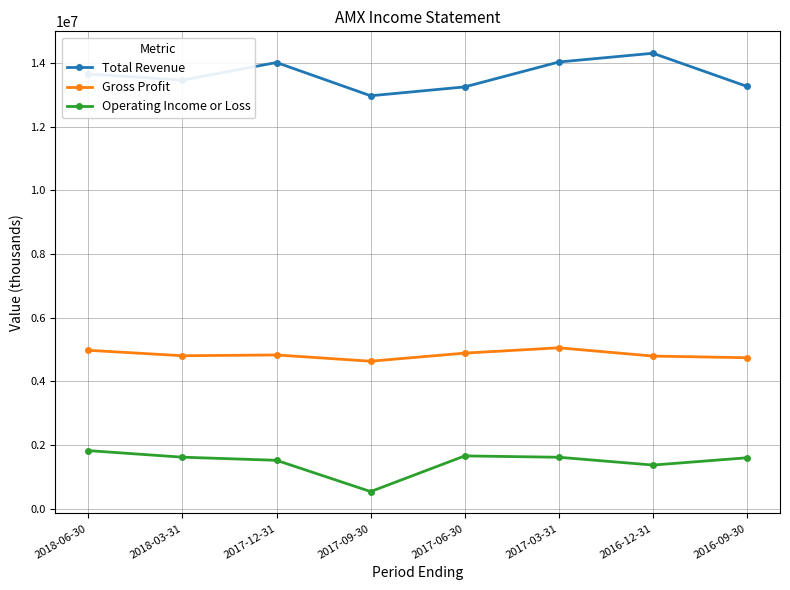

What is the difference between the highest and lowest values at 2017-03-31?

12414400